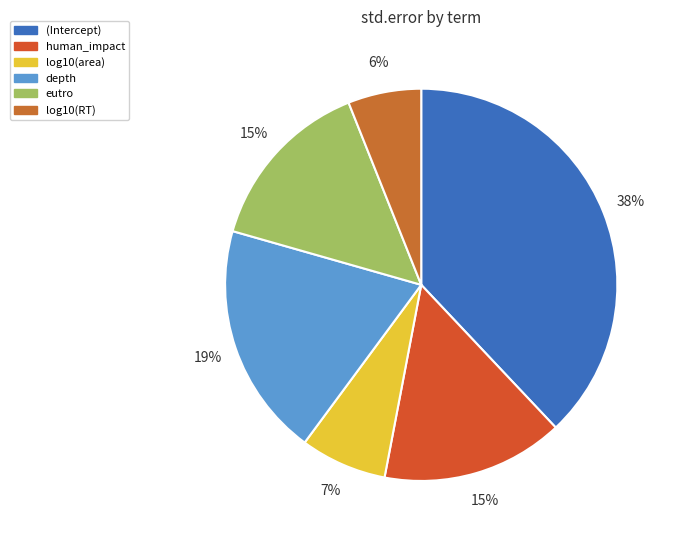

To the nearest percent, what portion does log10(RT) represent?

6%